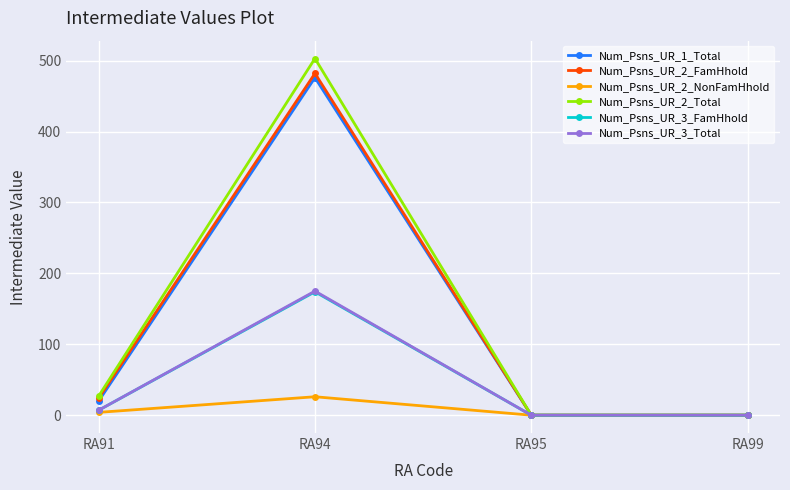

True or false: Num_Psns_UR_2_NonFamHhold has more than 2 points higher than both neighbors.

False